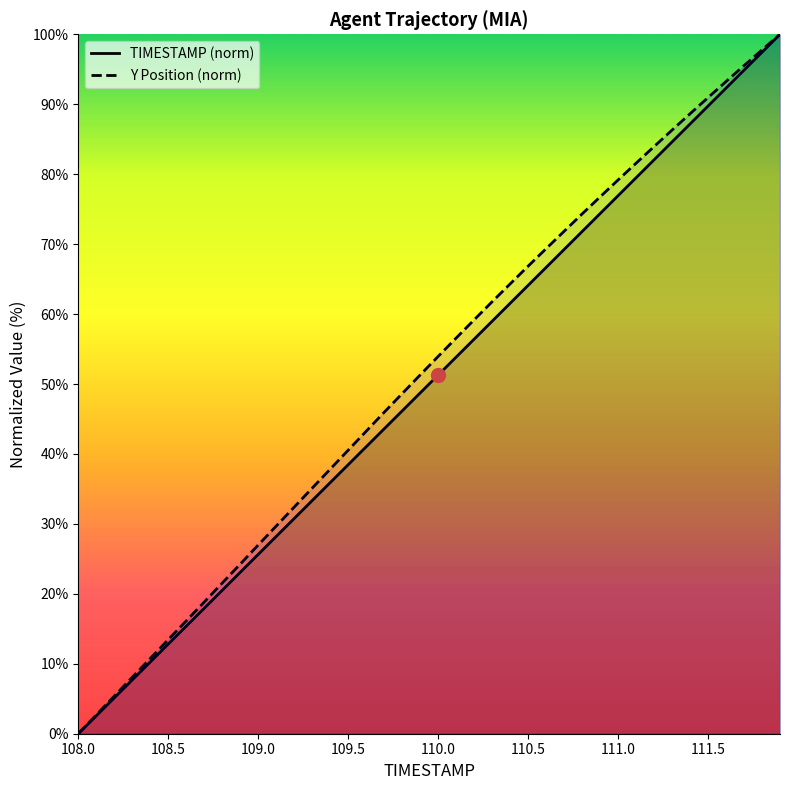

Which series has the widest spread of values?

TIMESTAMP